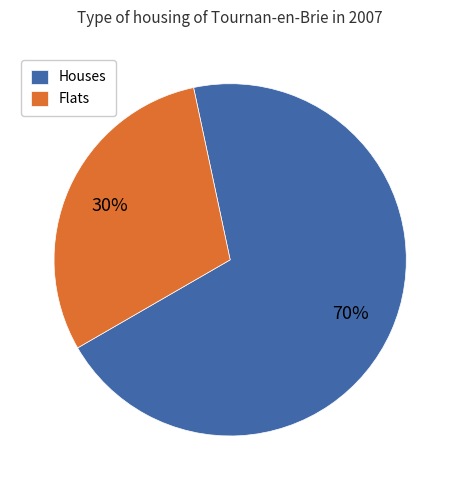

Which category has the smallest portion of the pie?

Flats